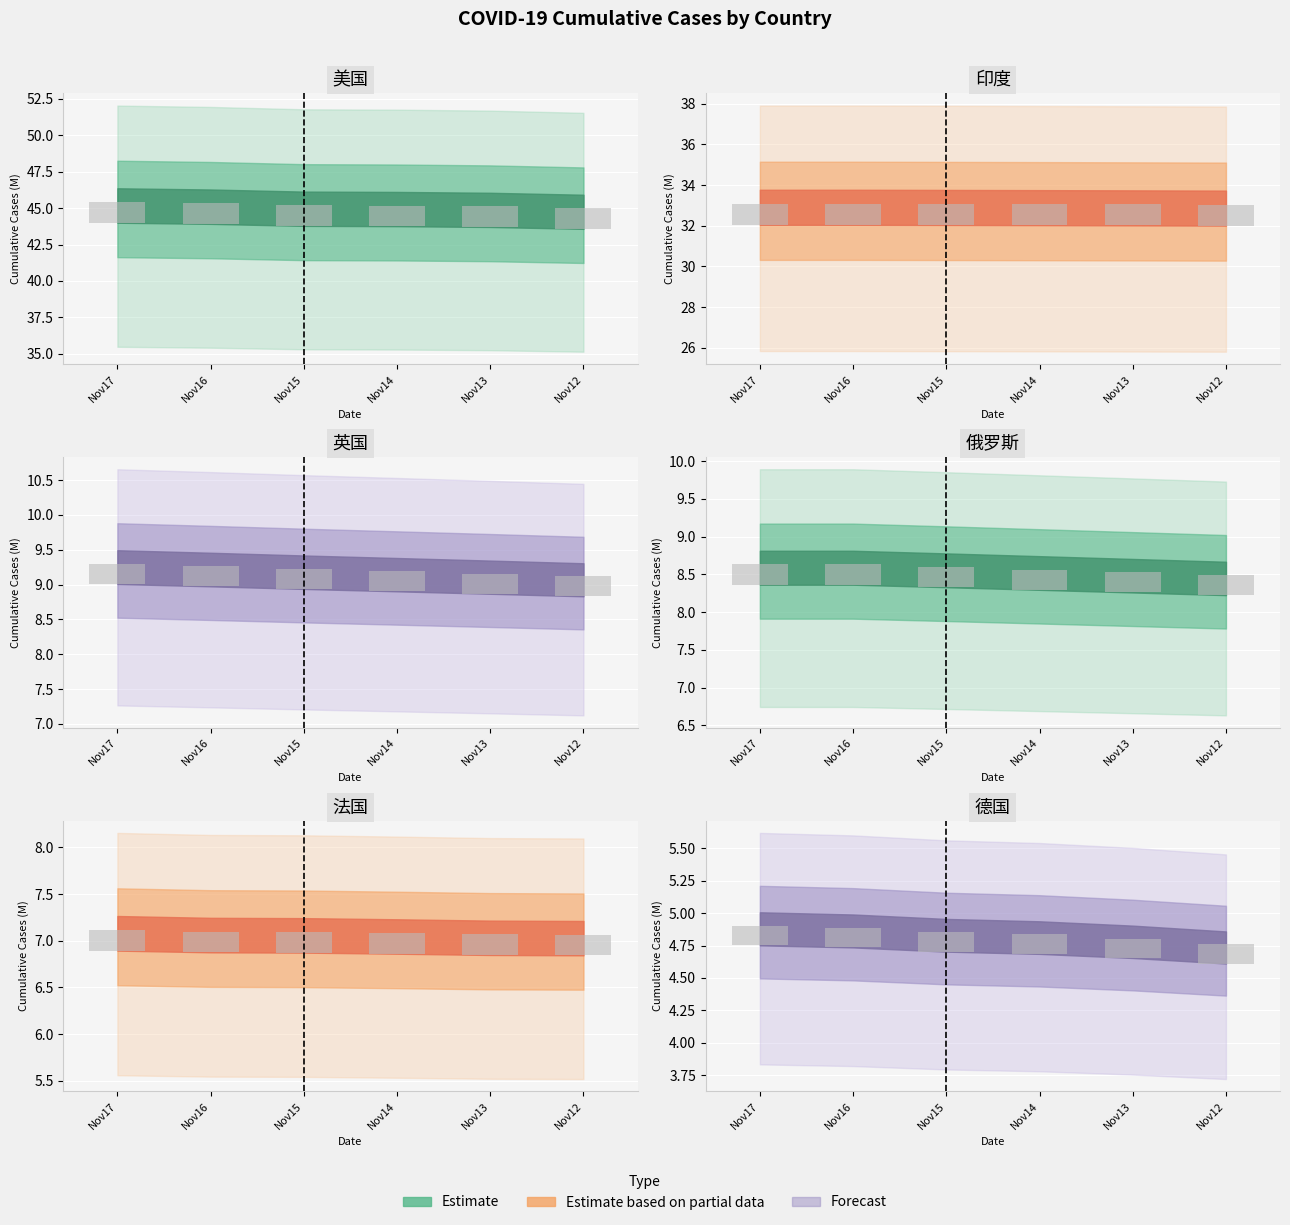

Which series has the largest range (max minus min)?

美国